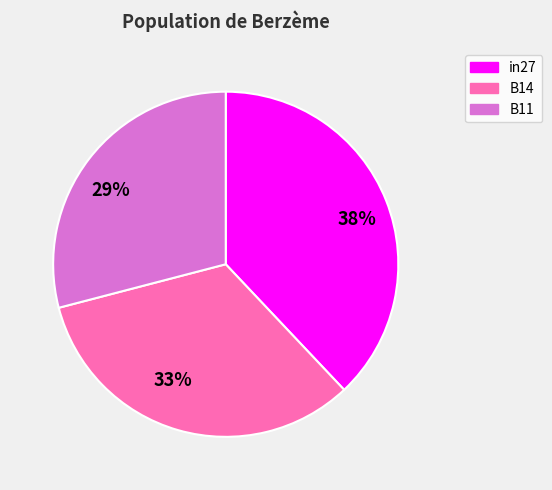

Is in27 the majority of the pie?

No